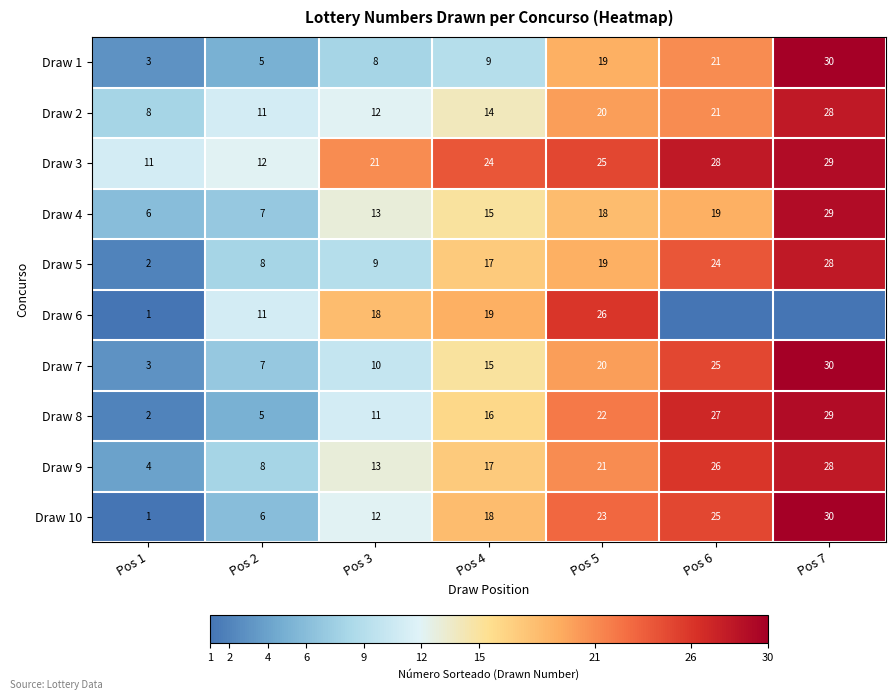

True or false: Draw 10 has a value of 12 at Pos 3.

True